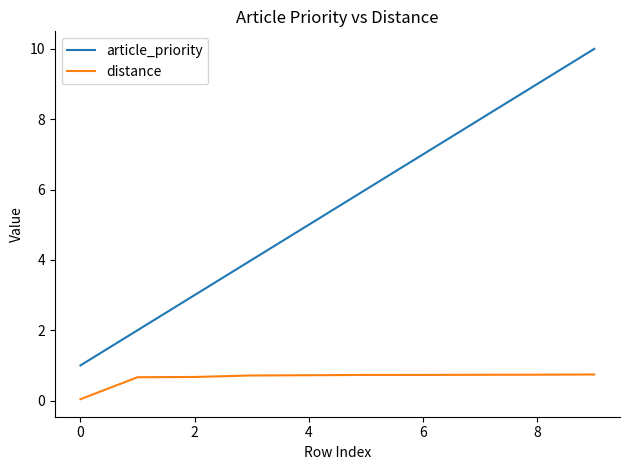

What is the difference between the maximum and minimum values in the distance series?

0.7